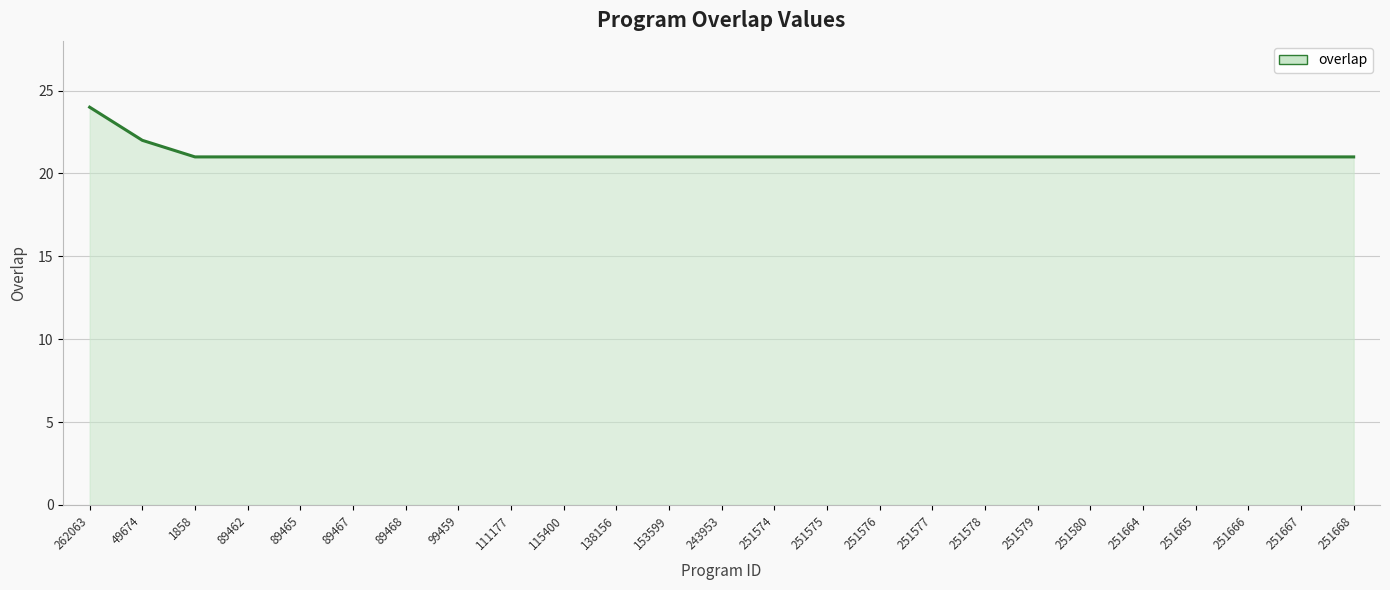

Is it true that the value at 251579 is 5?

False